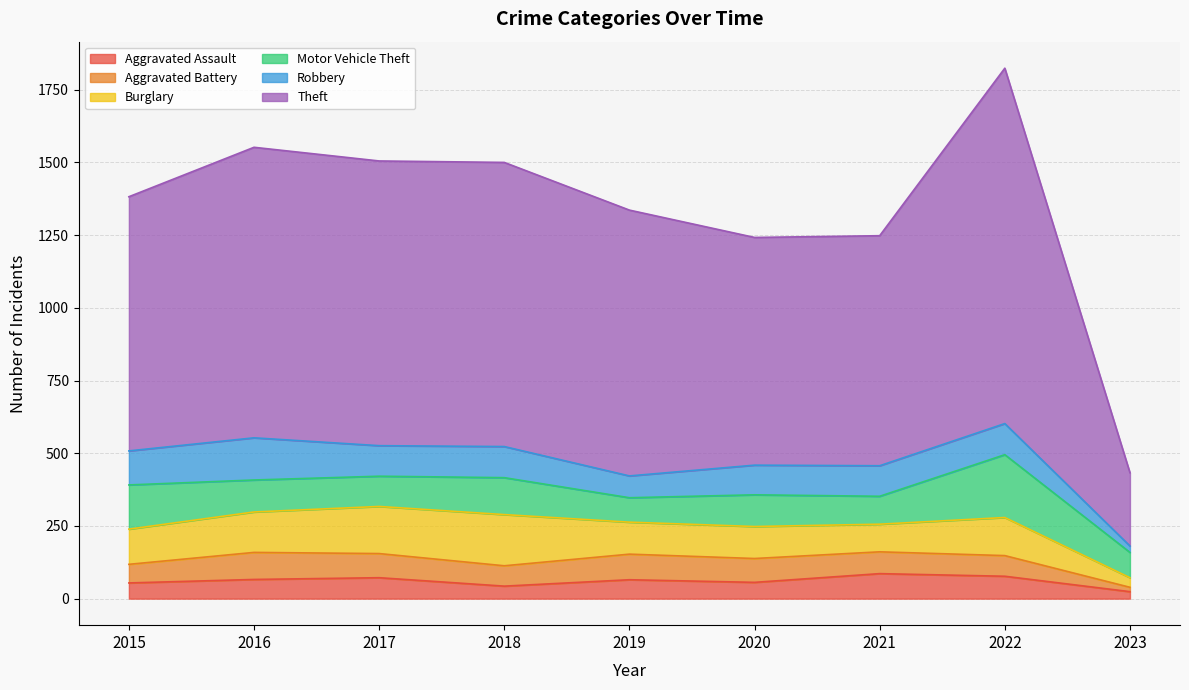

What is the minimum value shown in the chart?

15